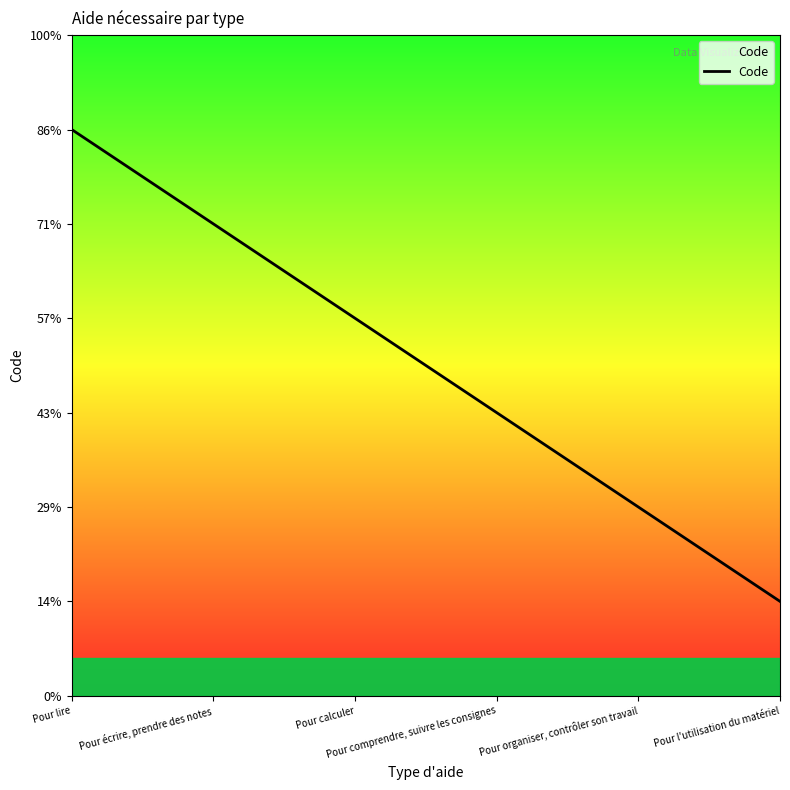

How many lines are shown in the chart?

1